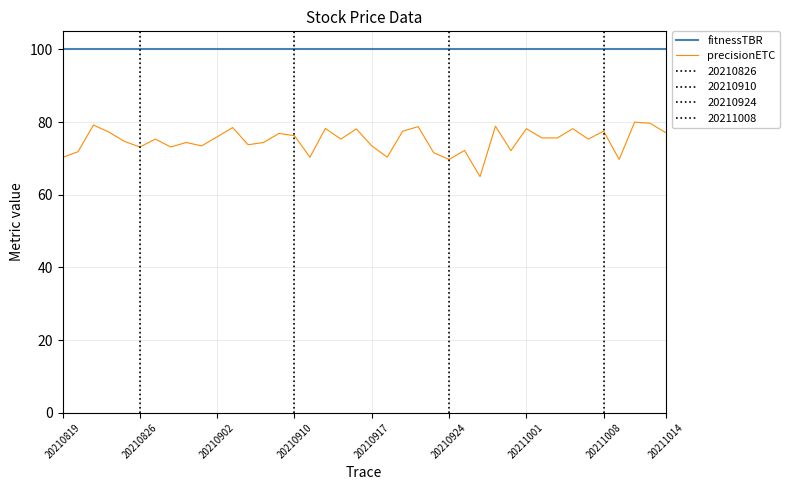

How many series are shown in this chart?

2